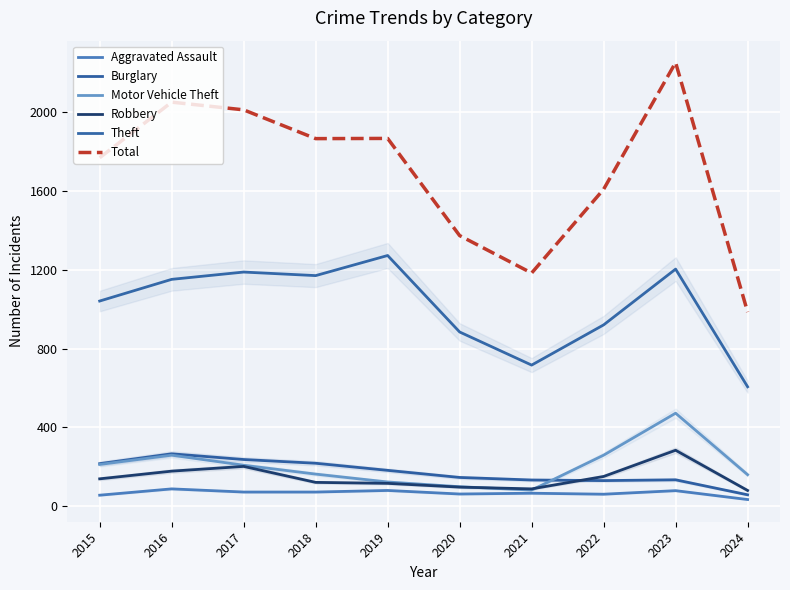

True or false: Motor Vehicle Theft and Burglary cross at least once.

True